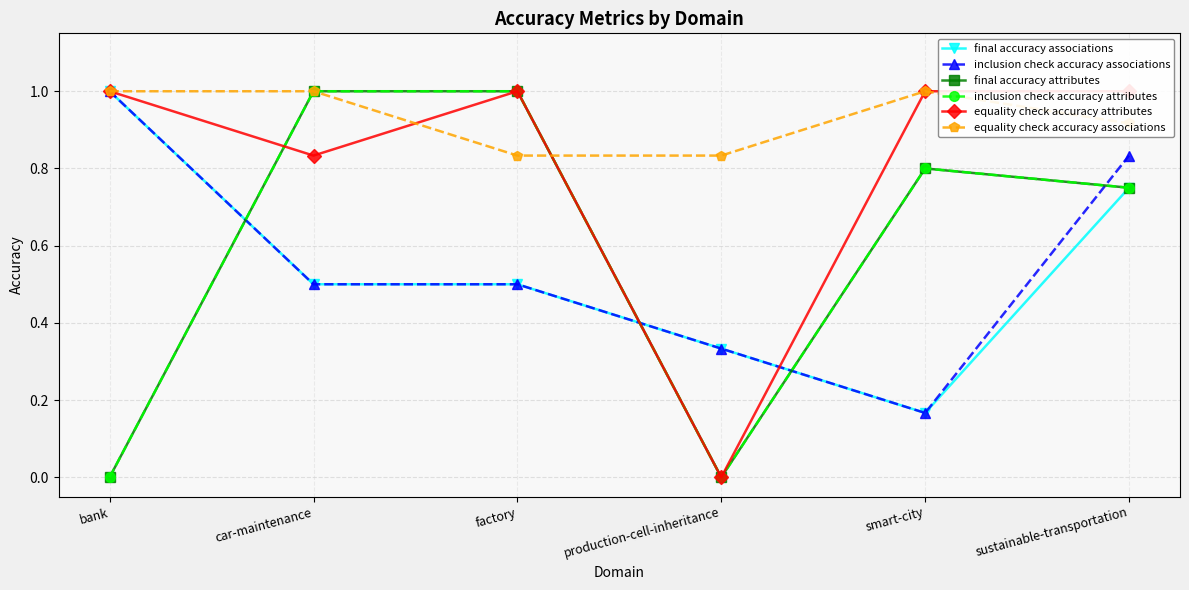

What is the maximum value for inclusion check accuracy attributes?

1.0